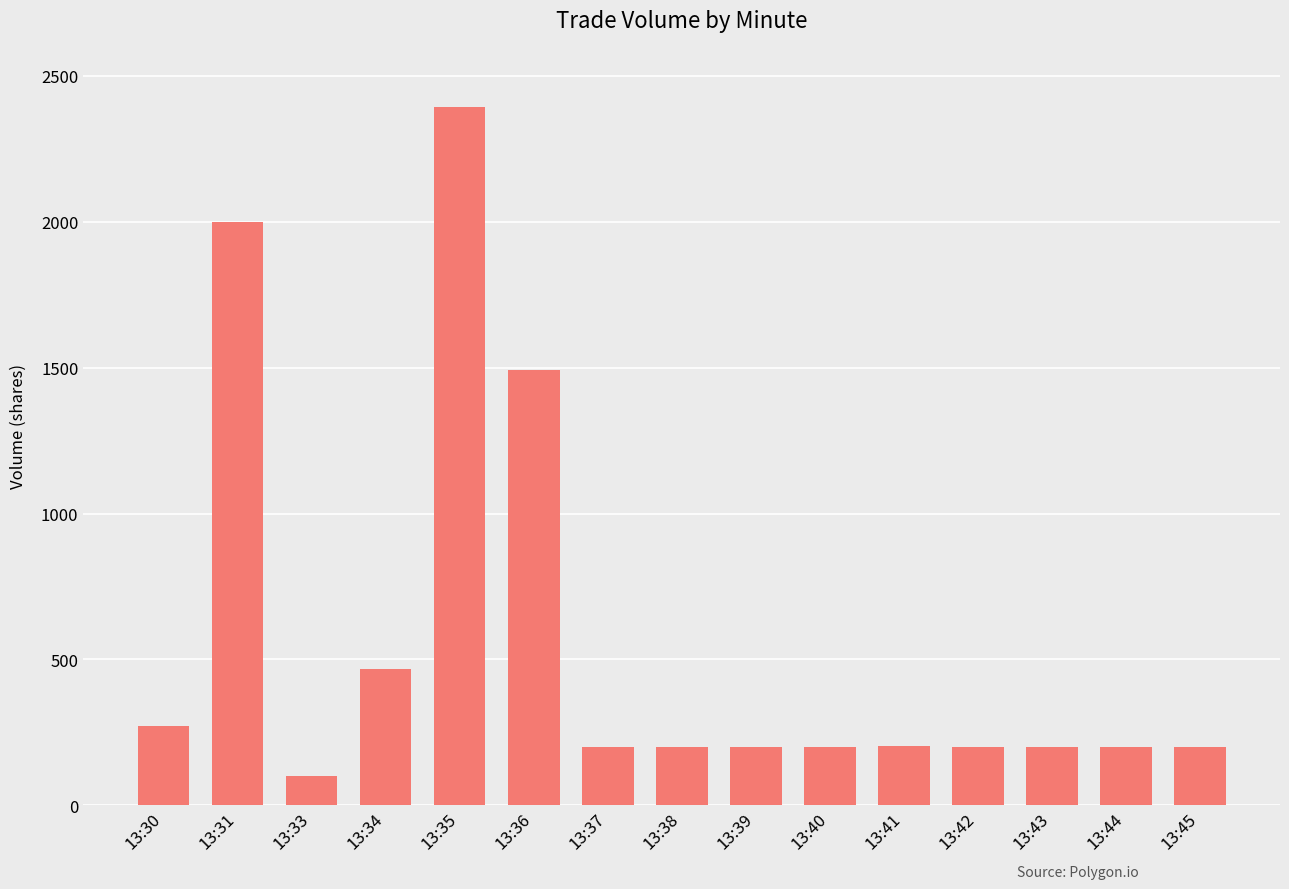

What is the sum of the values at 13:31 and 13:33?

2100